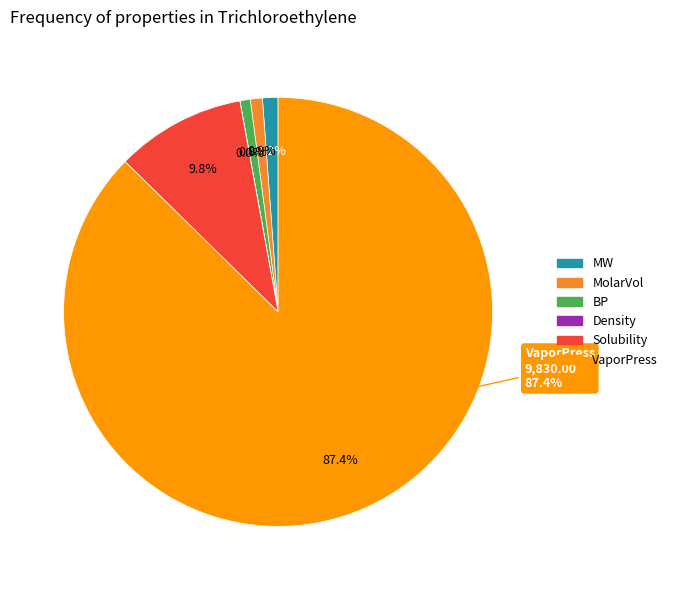

Which category has the biggest portion of the pie?

VaporPress